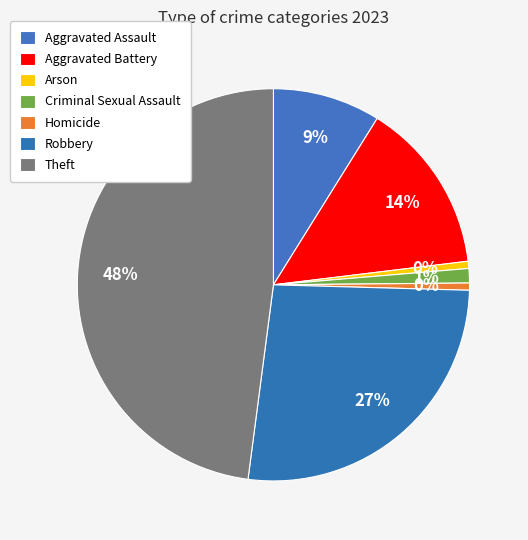

To the nearest percent, what is the combined percentage of Criminal Sexual Assault and Arson?

2%